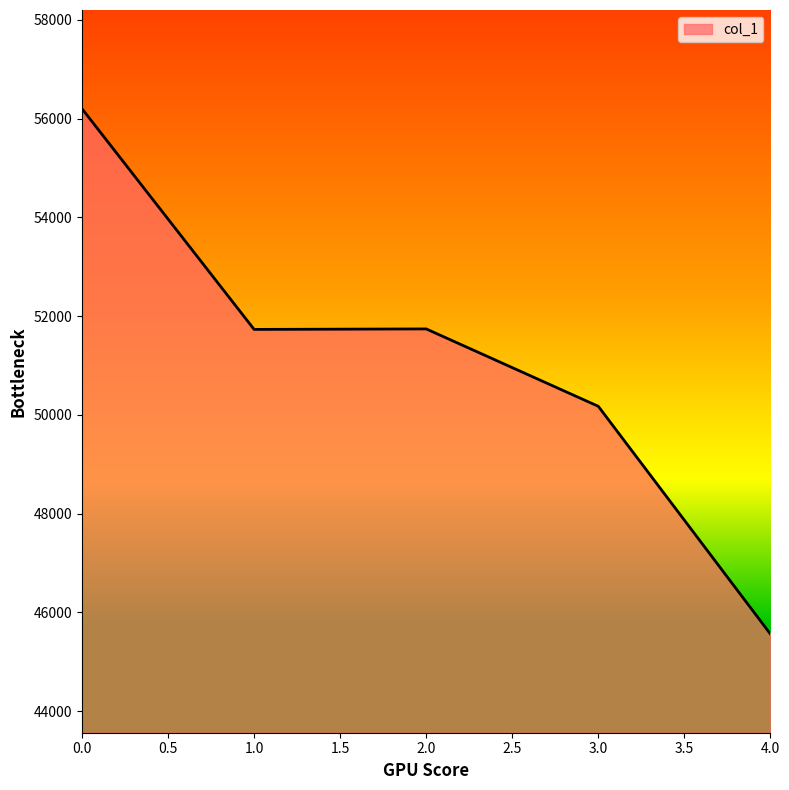

Is it true that the value at 2.0 is 78649?

False